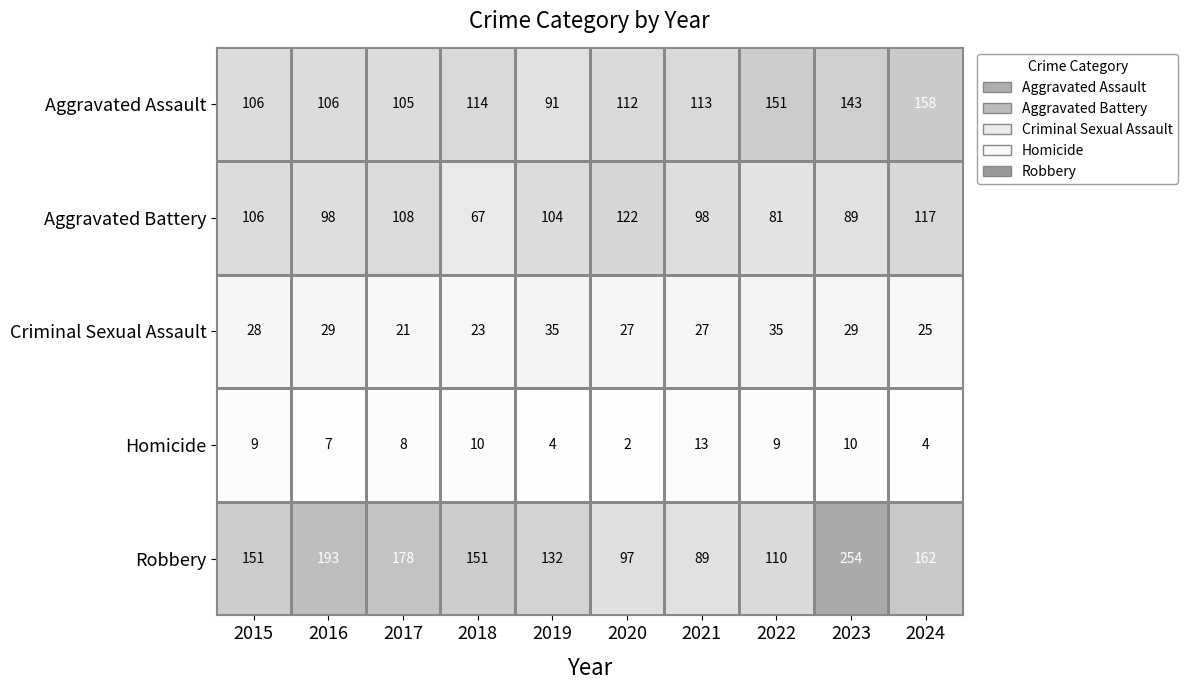

What is the total value across all series at 2018?

365